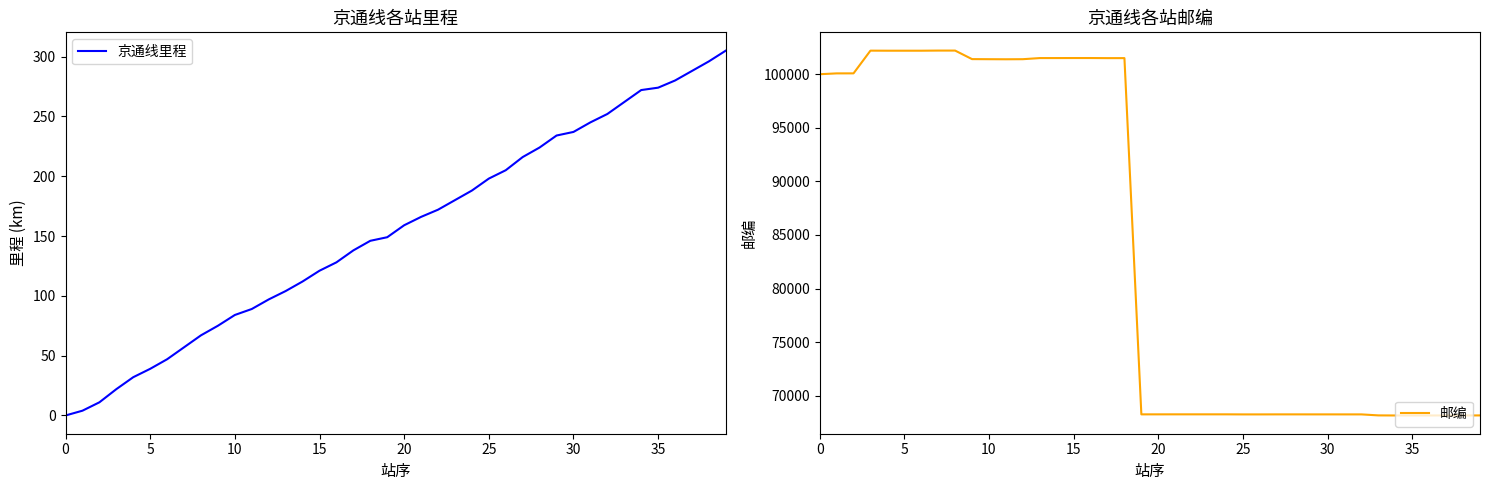

What is the highest value of the 京通线里程 series?

305